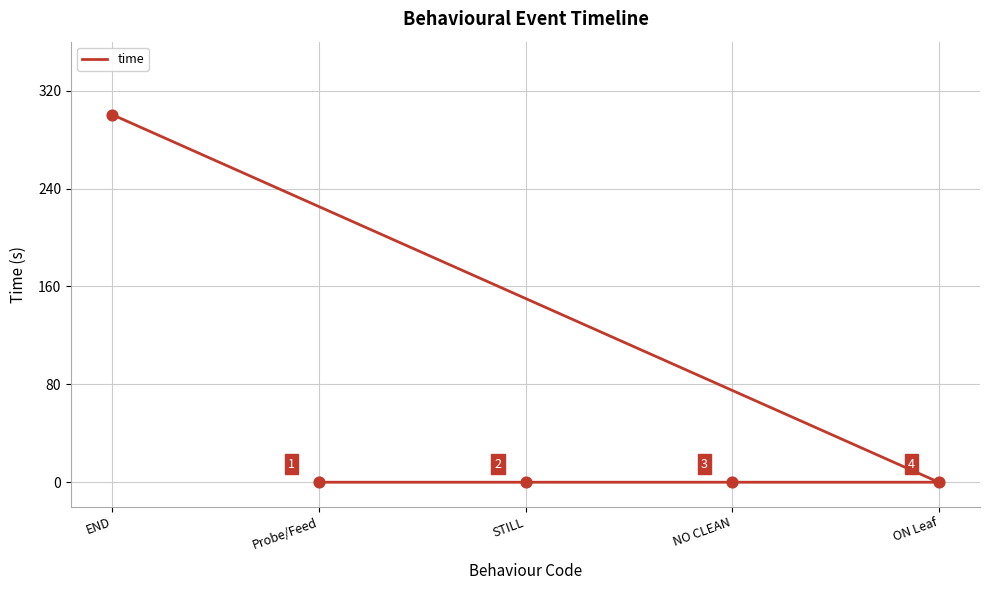

Between NO CLEAN and STILL, which is larger?

NO CLEAN